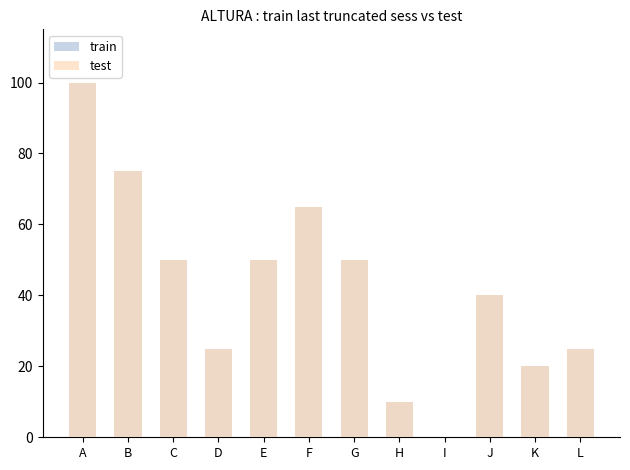

At which label is train closest to 50?

C